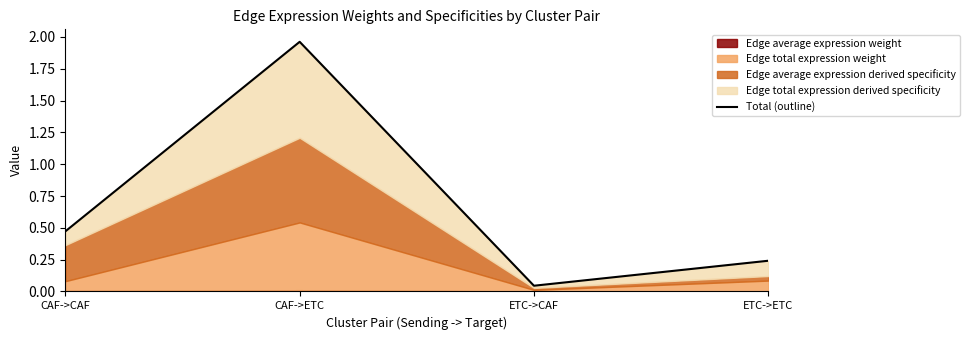

Approximately how many times larger is the value at CAF->CAF compared to CAF->ETC?

0.2